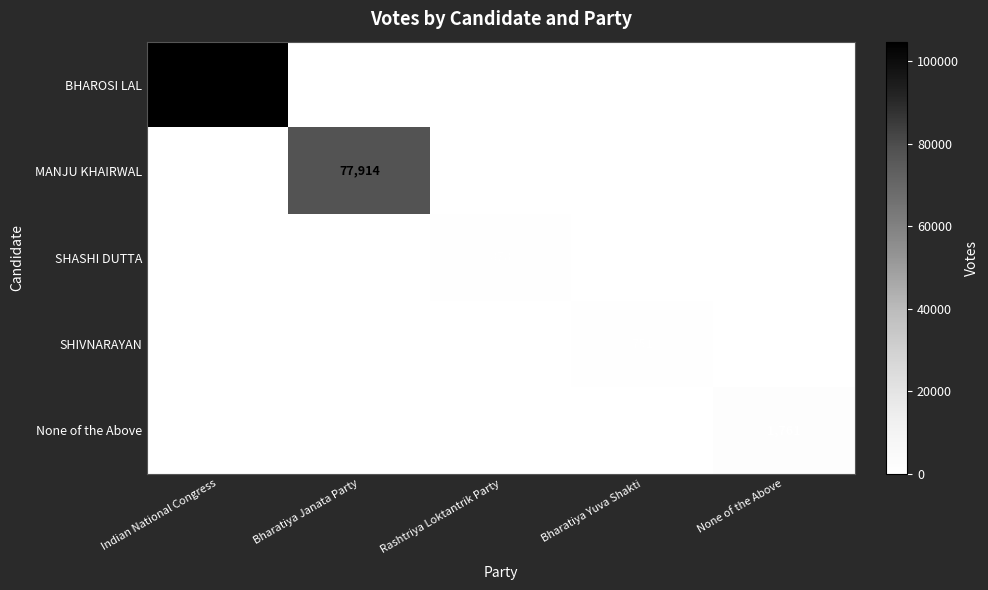

What is the greatest value displayed?

104694